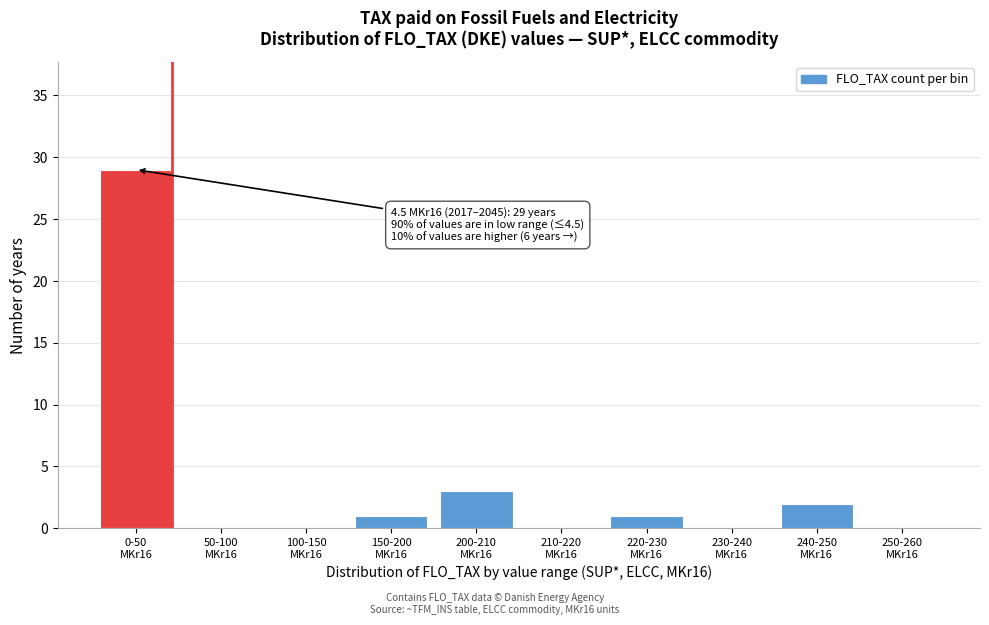

What is the maximum value shown in the chart?

29